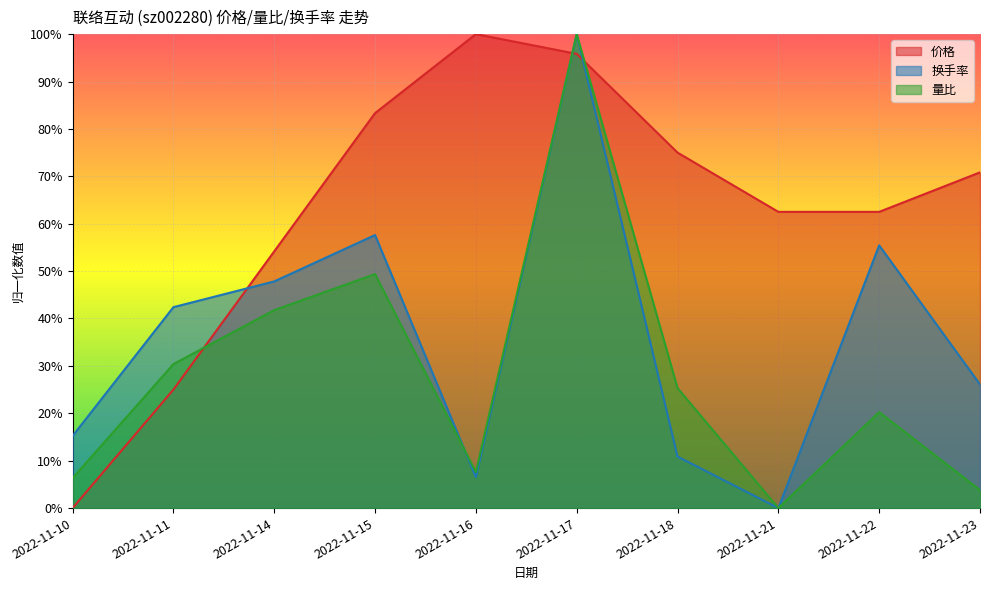

How many interior local valleys does the 换手率 series have?

2